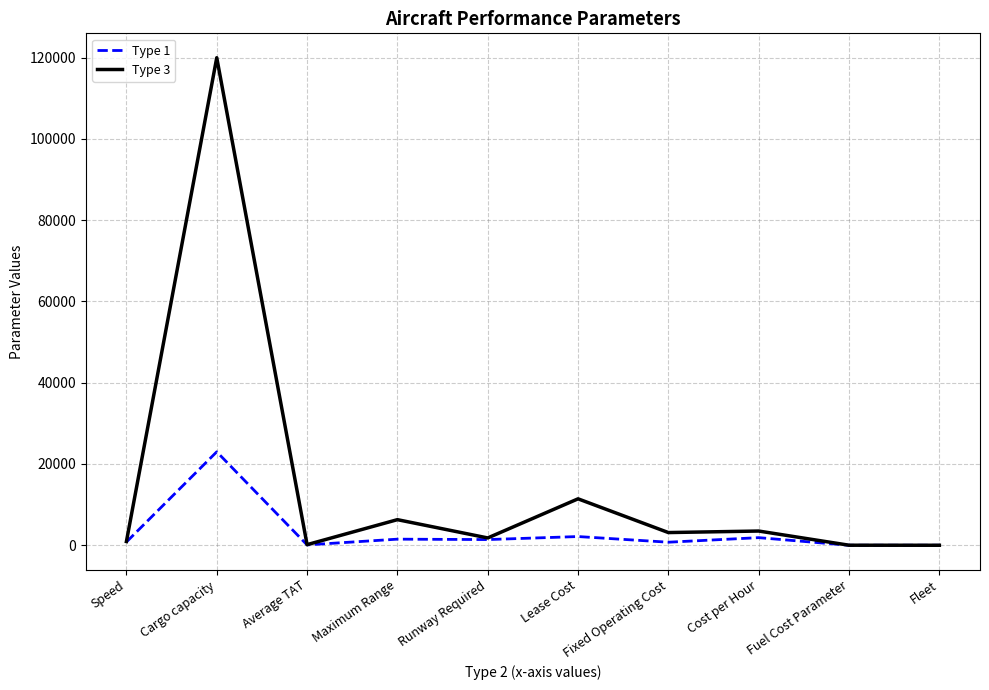

Is the value of Type 3 at Fixed Operating Cost greater than the value of Type 1 at Fuel Cost Parameter?

Yes